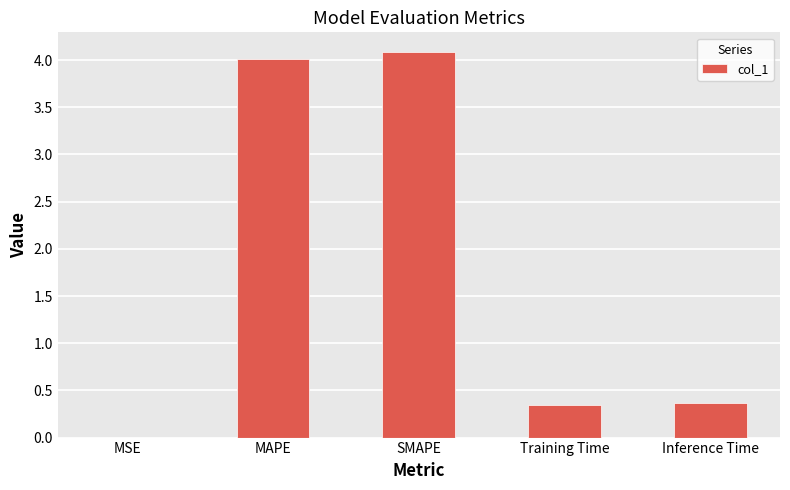

Between Inference Time and SMAPE, which is larger?

SMAPE